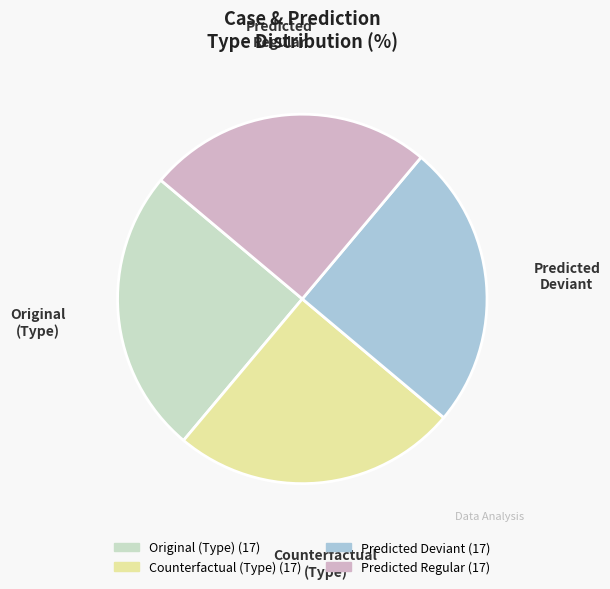

How many segments does this pie chart have?

4